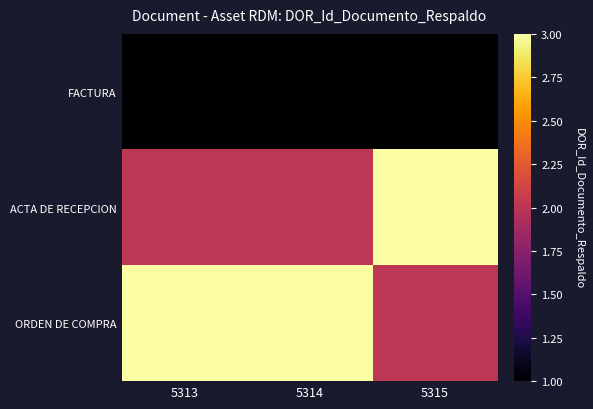

Reading right to left, what are all the values shown in this chart?

FACTURA: 5315=1	5314=1	5313=1
ACTA DE RECEPCION: 5315=3	5314=2	5313=2
ORDEN DE COMPRA: 5315=2	5314=3	5313=3